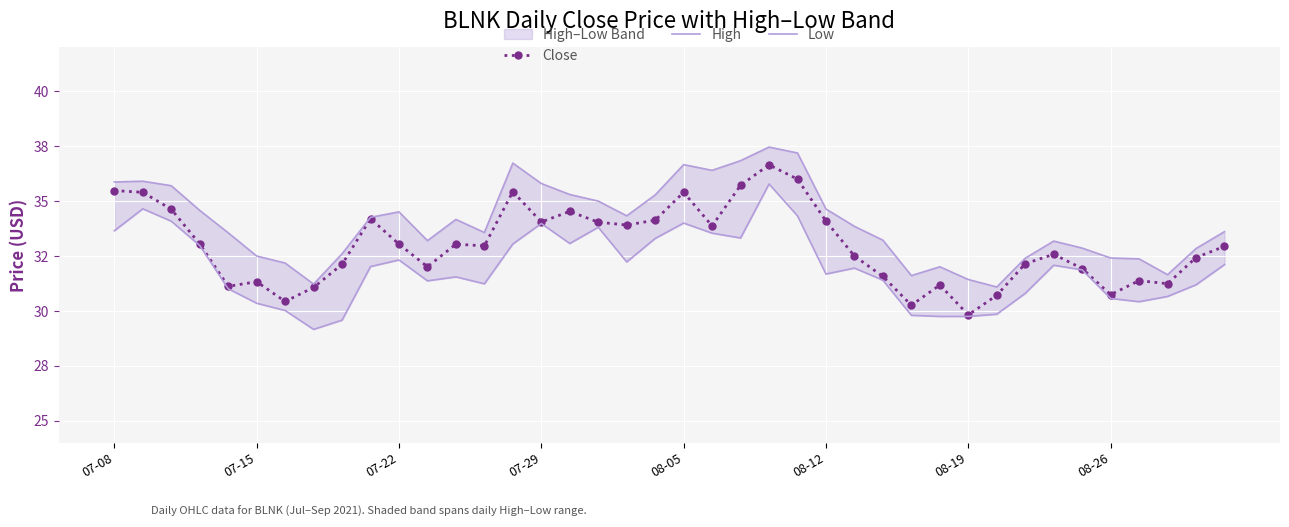

How many interior local valleys does the Low series have?

8